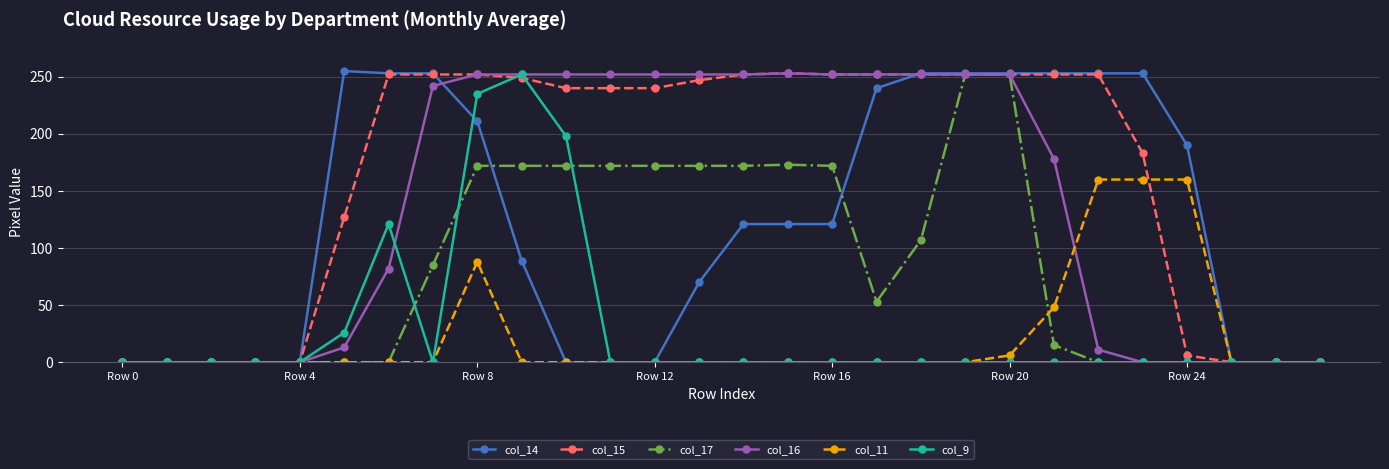

How many lines are shown in the chart?

6